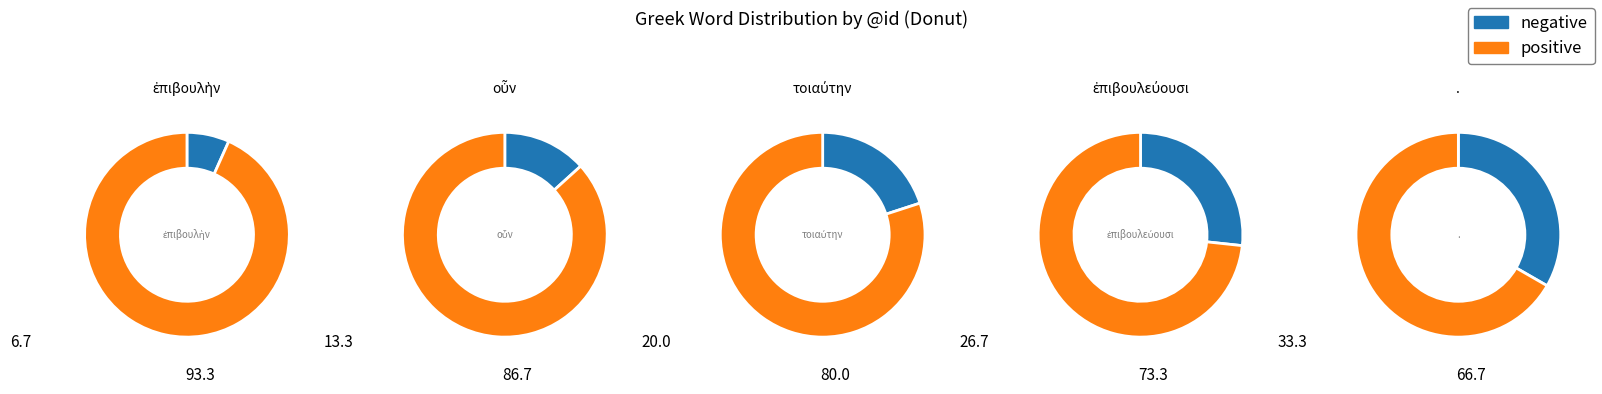

Which series changed the most between τοιαύτην and ἐπιβουλεύουσι?

negative